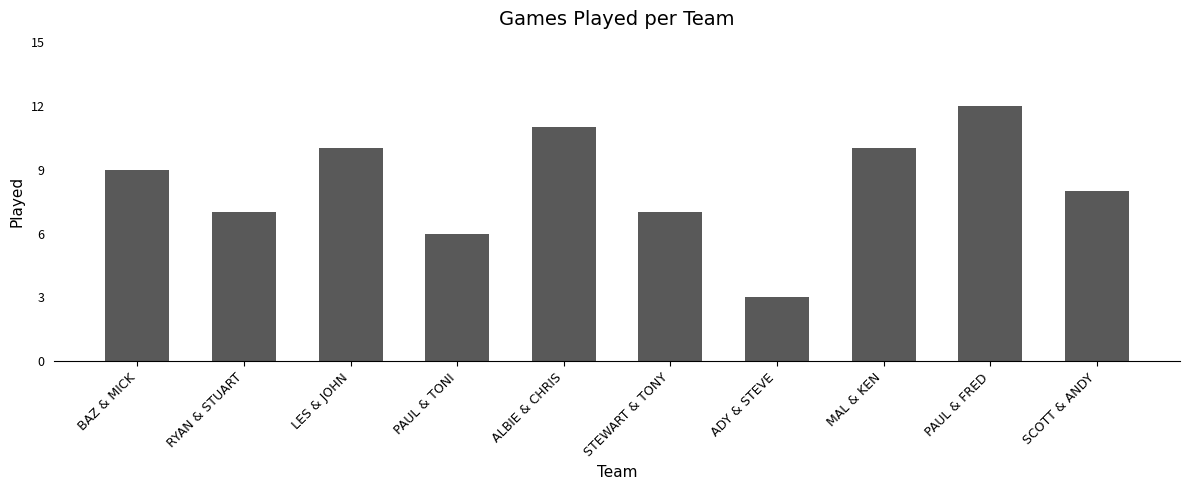

What is the smallest value displayed?

3